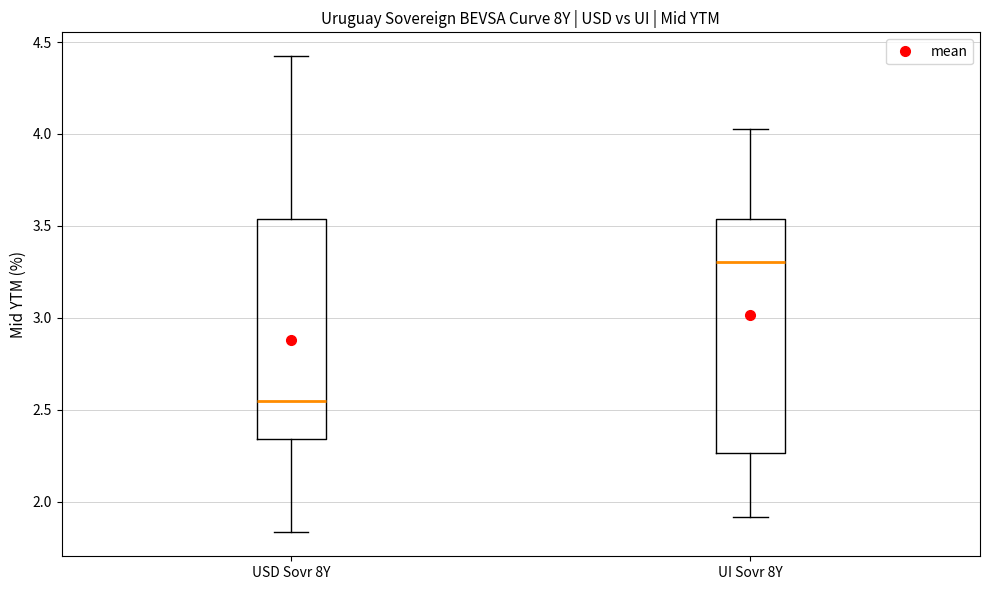

Which box is the tallest, from its lower edge to its upper edge?

UI Sovr 8Y